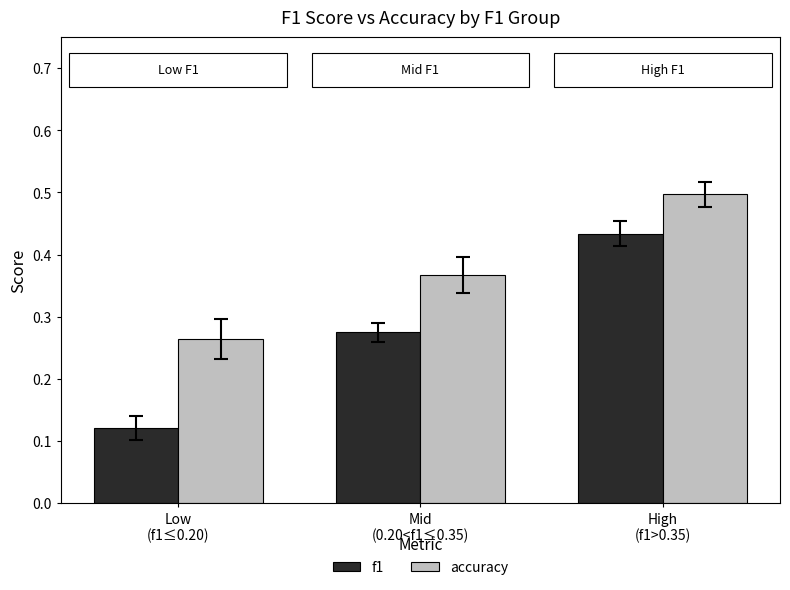

Does the chart contain any negative values?

No